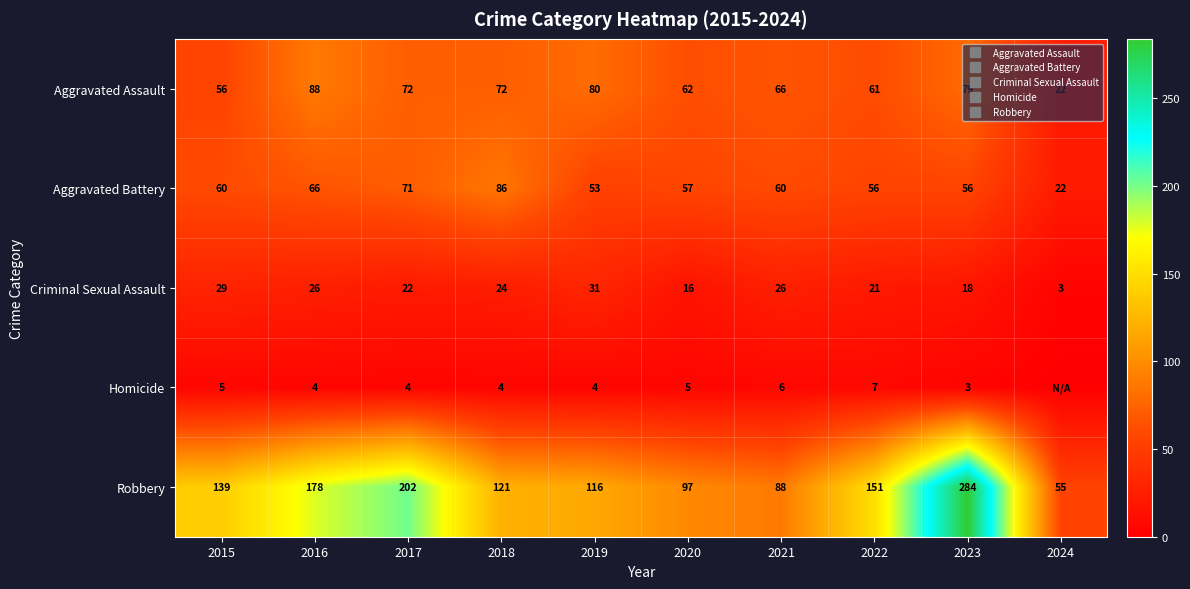

What is the greatest value displayed?

284